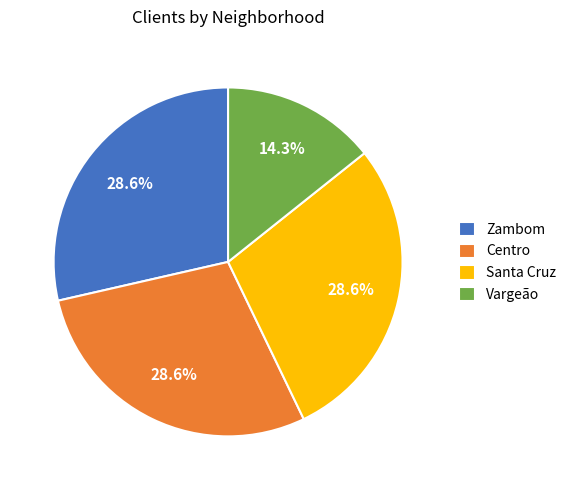

Which category has the smallest portion of the pie?

Vargeão